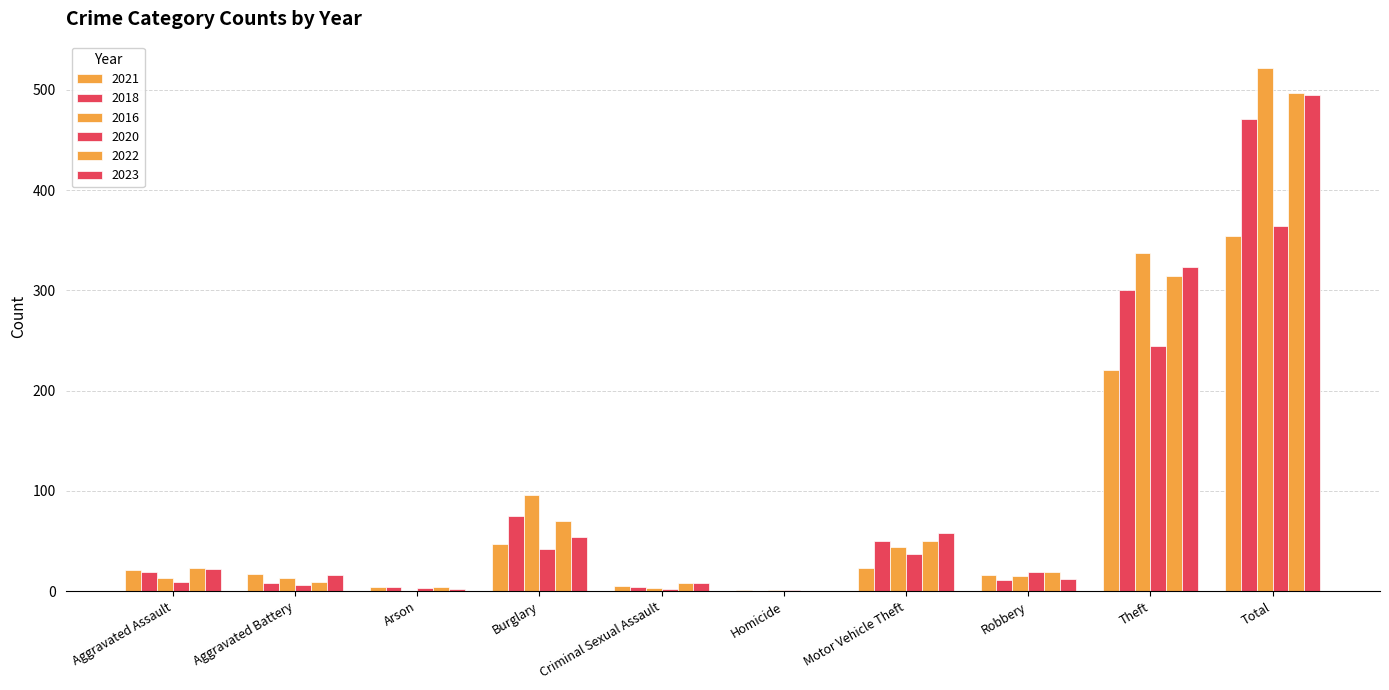

Is it true that 2022 equals 19 at Robbery?

True